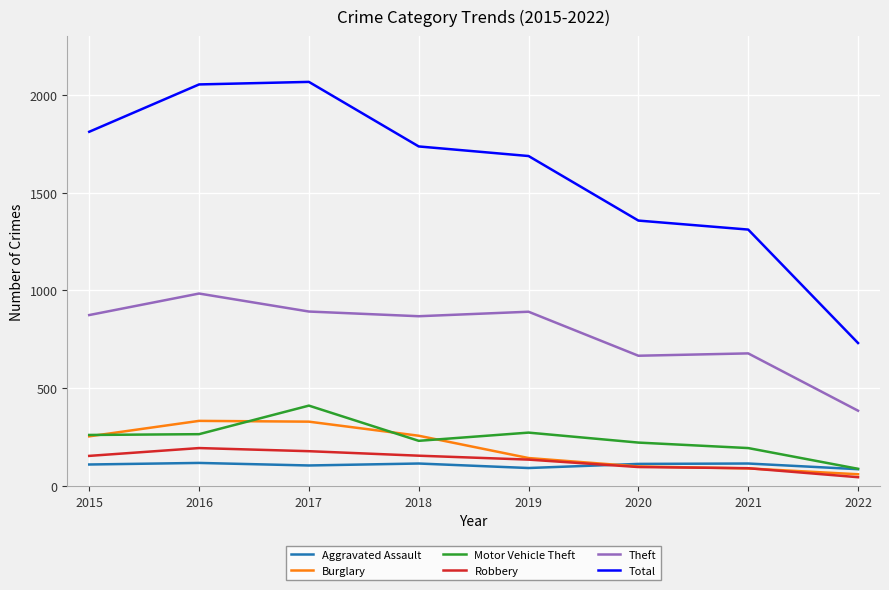

What is the minimum value for Robbery?

45